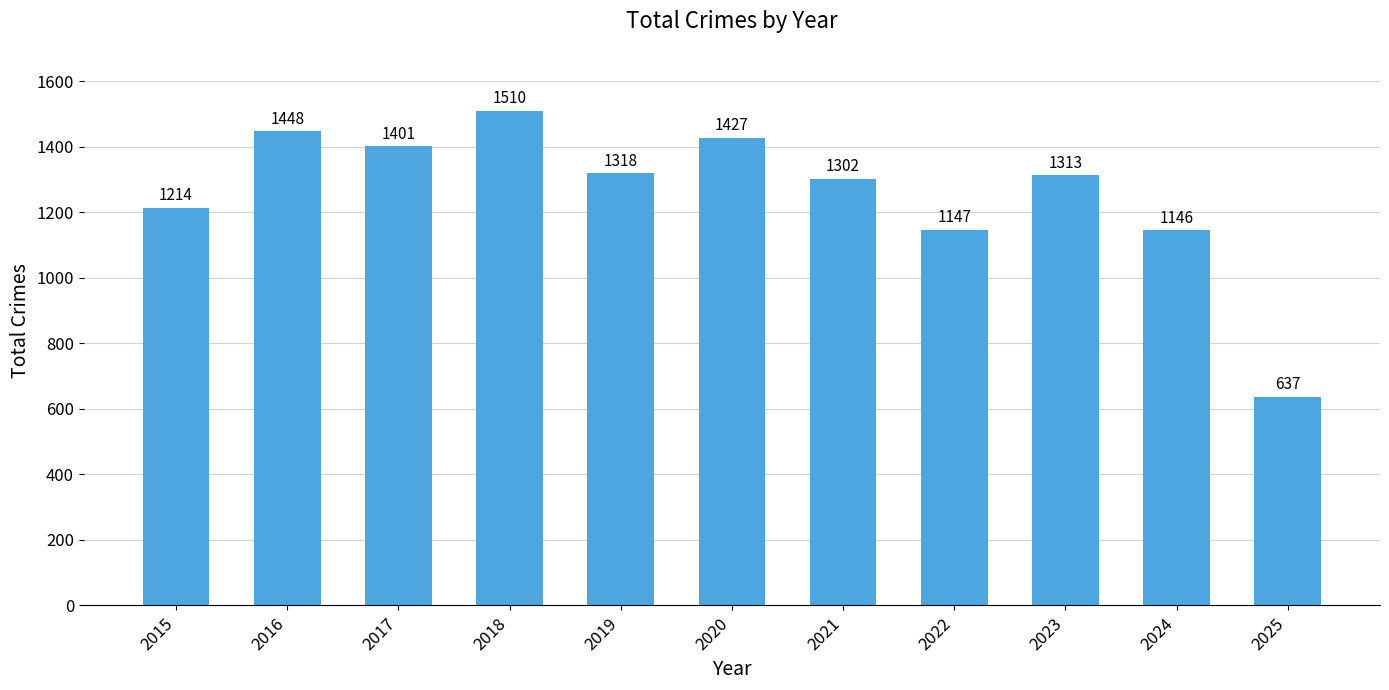

What is the average value?

1260